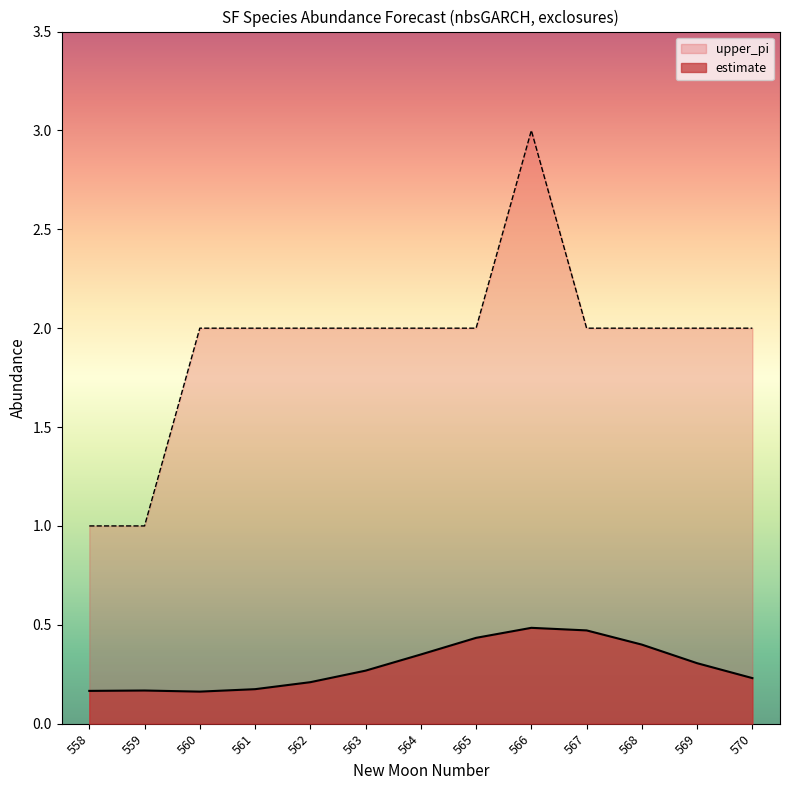

What is the value of the estimate point at the 1st from the left?

0.2